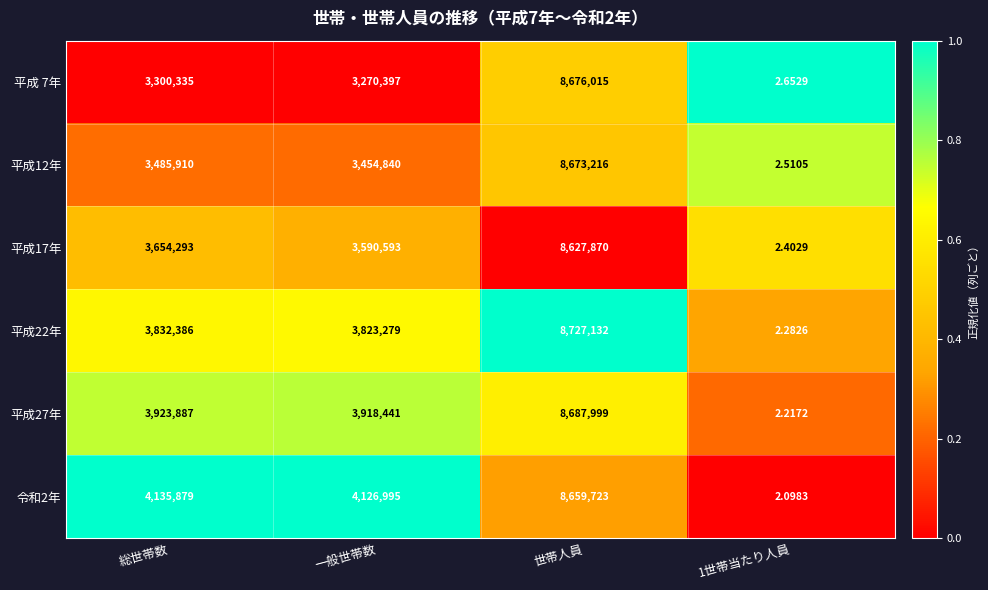

Which series changed the most between 総世帯数 and 一般世帯数?

平成17年